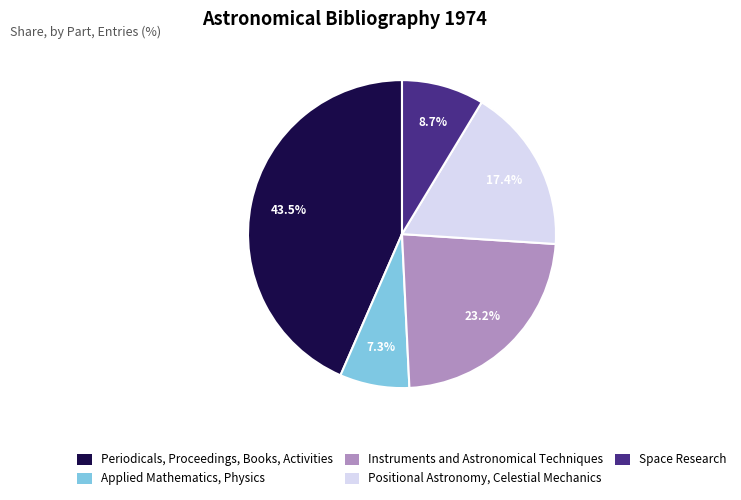

Approximately how many times larger is the value at Applied Mathematics, Physics compared to Space Research?

0.8